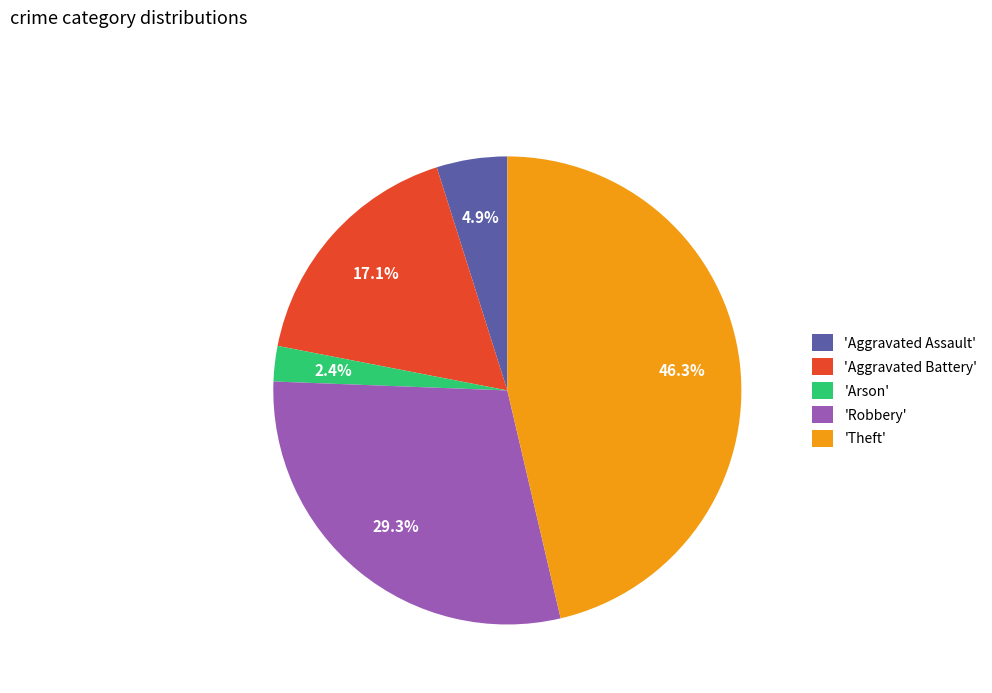

To the nearest percent, what is the difference between the largest and smallest slice percentages?

44%